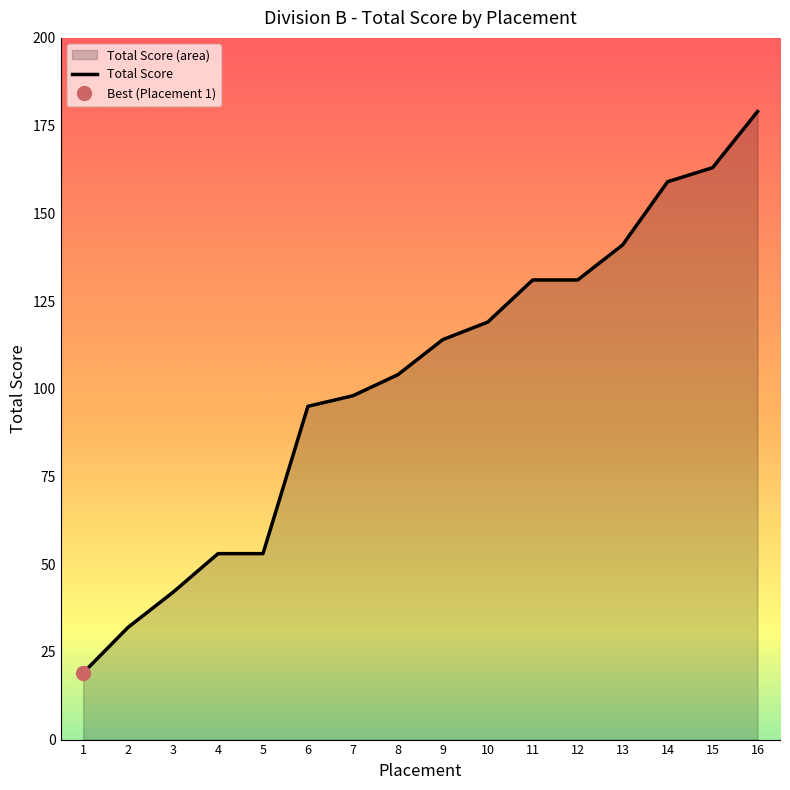

Approximately how many times larger is the value at 11 compared to 15?

0.8